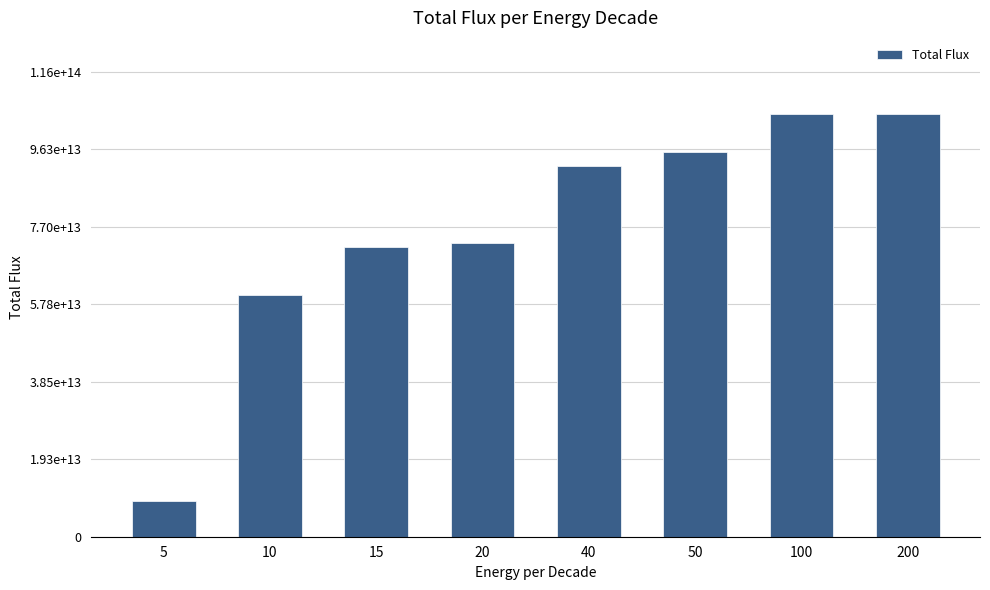

At which label does the data first exceed 92000000000000?

50